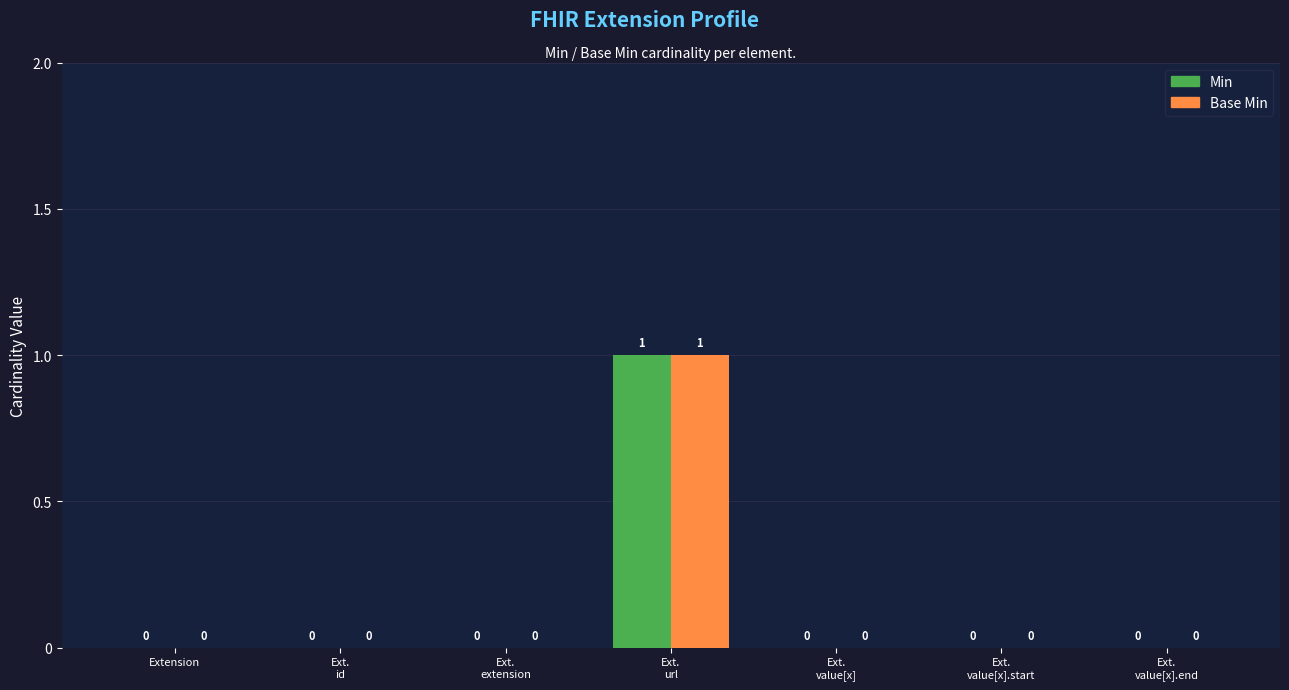

Reading left to right, transcribe all the data shown in this chart.

Min: 0	0	0	1	0	0	0
Base Min: 0	0	0	1	0	0	0